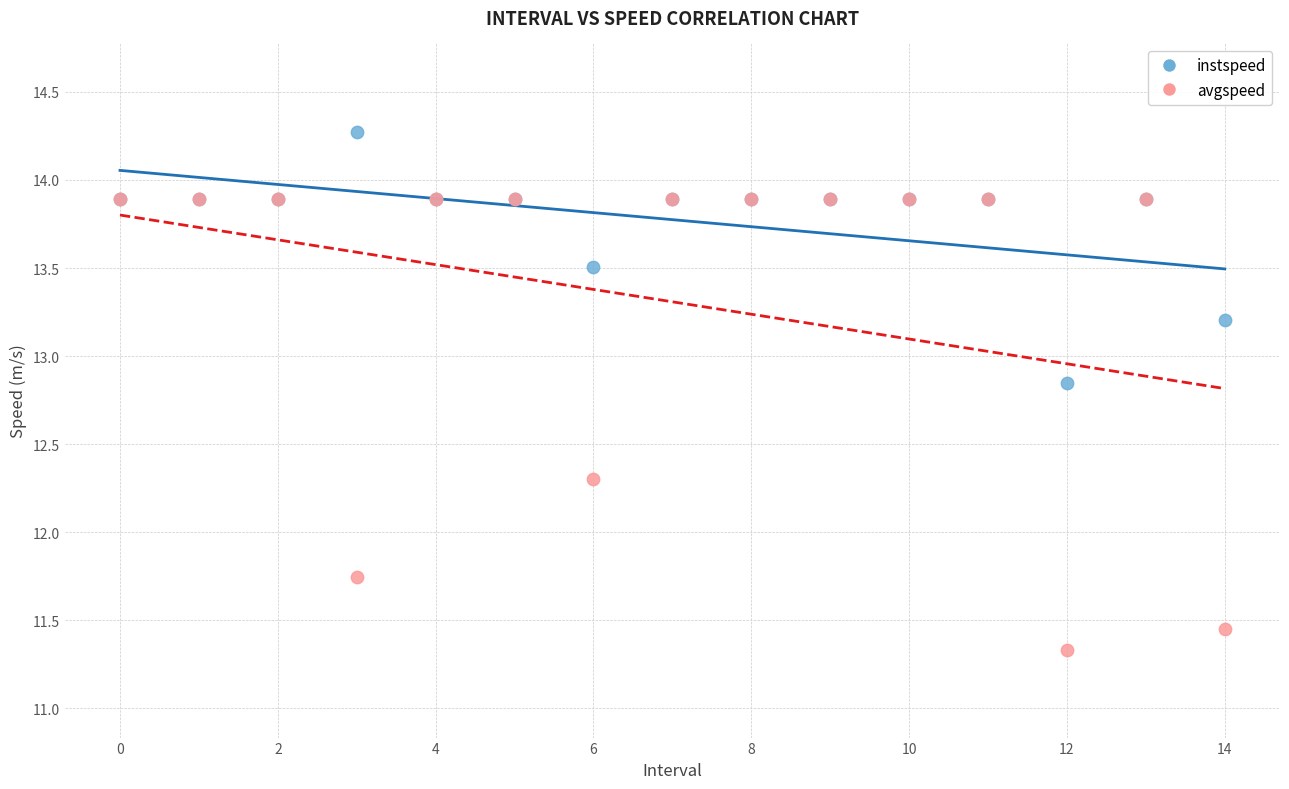

What are all the series names shown in the legend?

instspeed, avgspeed